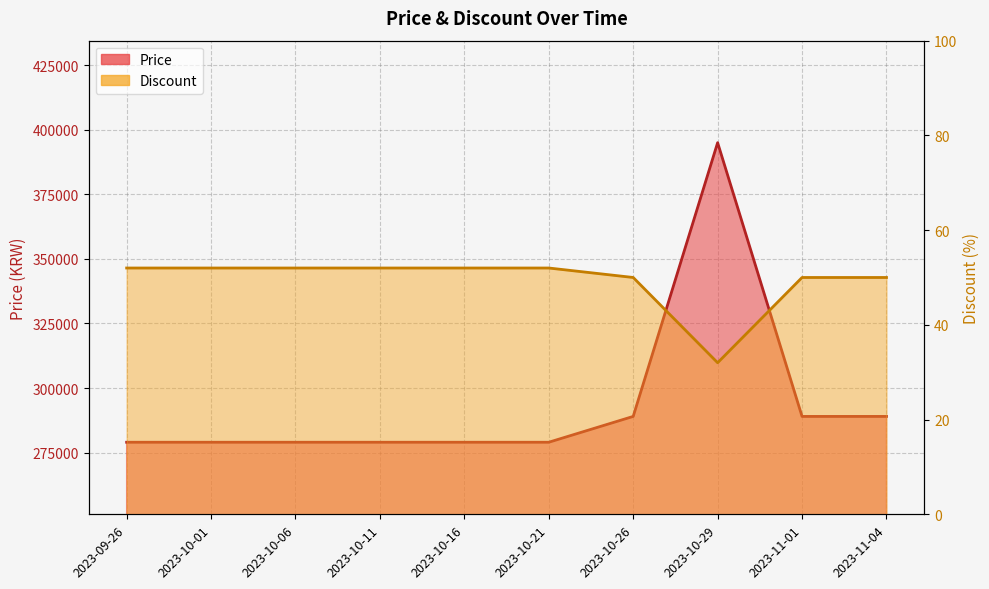

How many interior local peaks does the Price series have?

1